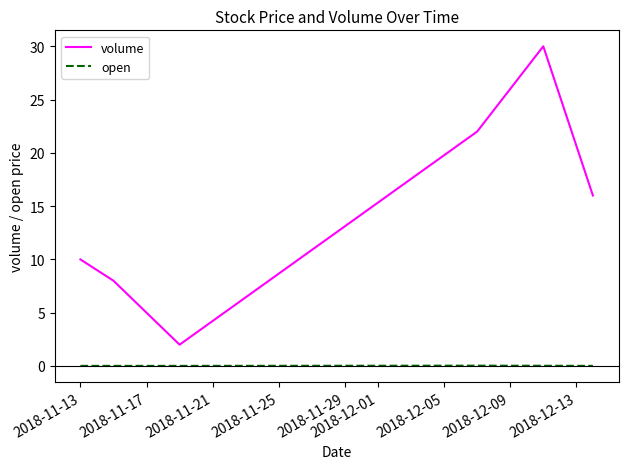

What is the sum of all volume values?

88.0